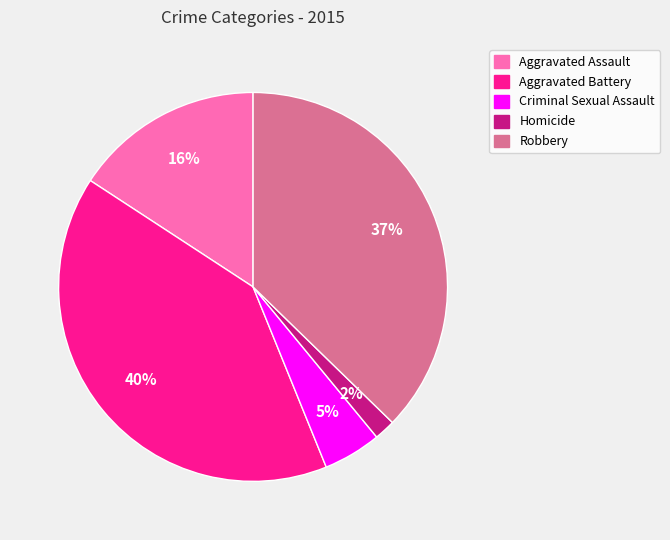

To the nearest percent, what is the combined percentage of Robbery and Homicide?

39%